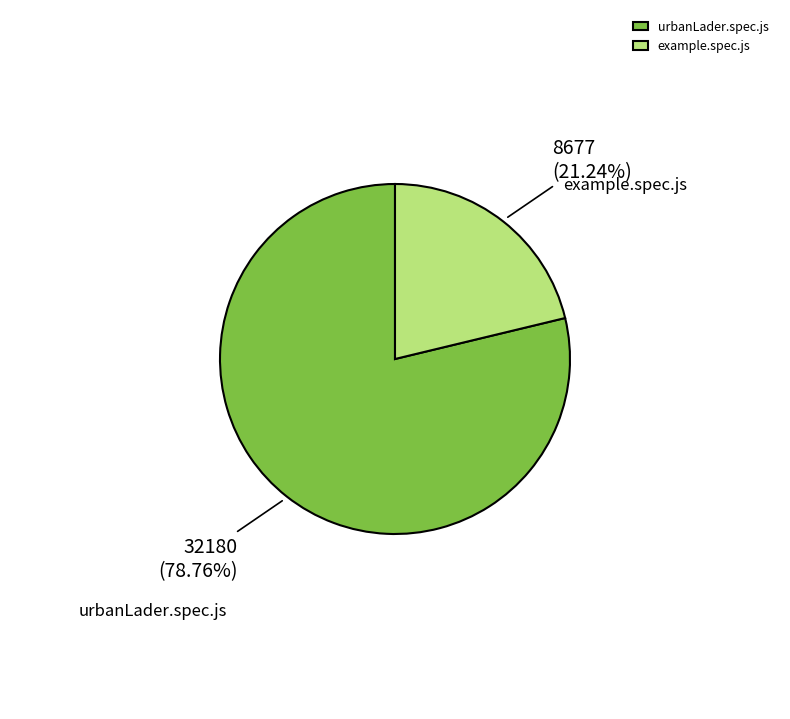

To the nearest percent, what is the difference between the largest and smallest slice percentages?

58%